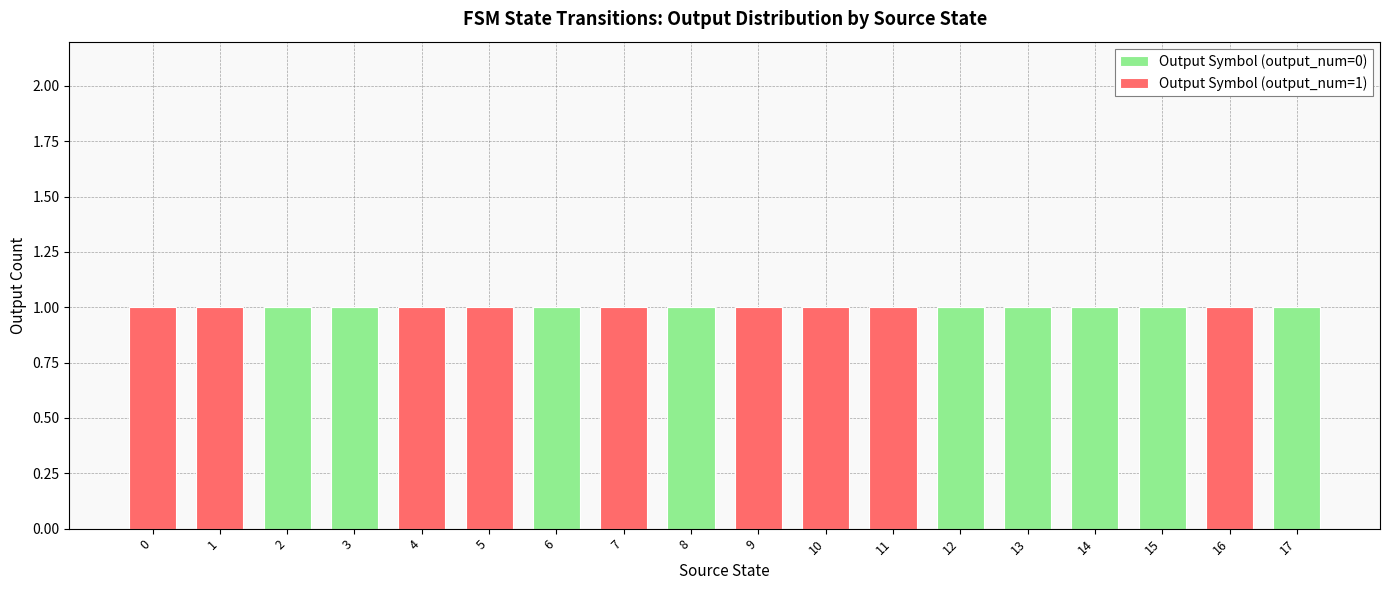

How many distinct data groups are displayed?

2